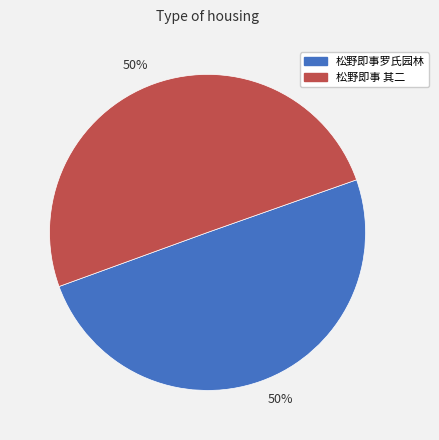

To the nearest percent, what is the average slice percentage?

50%